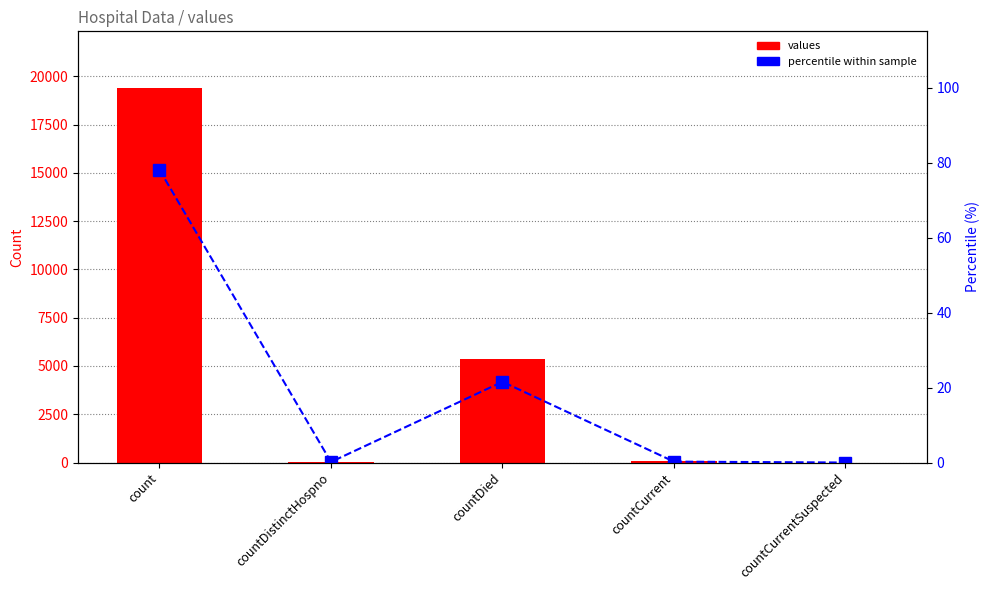

Rank the series by their average value, from highest to lowest.

values, percentile within sample